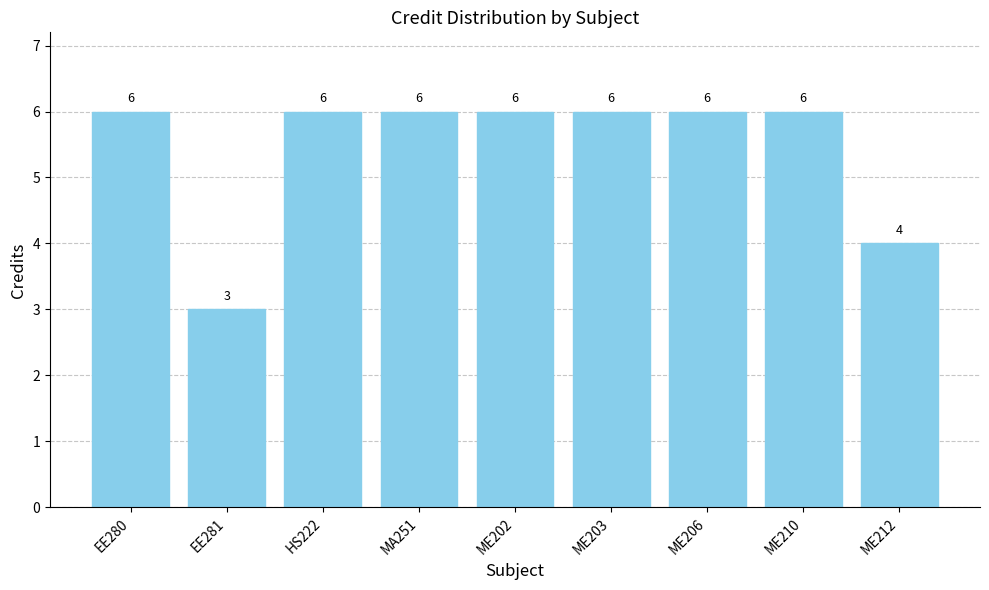

What is the difference between the maximum and minimum values?

3